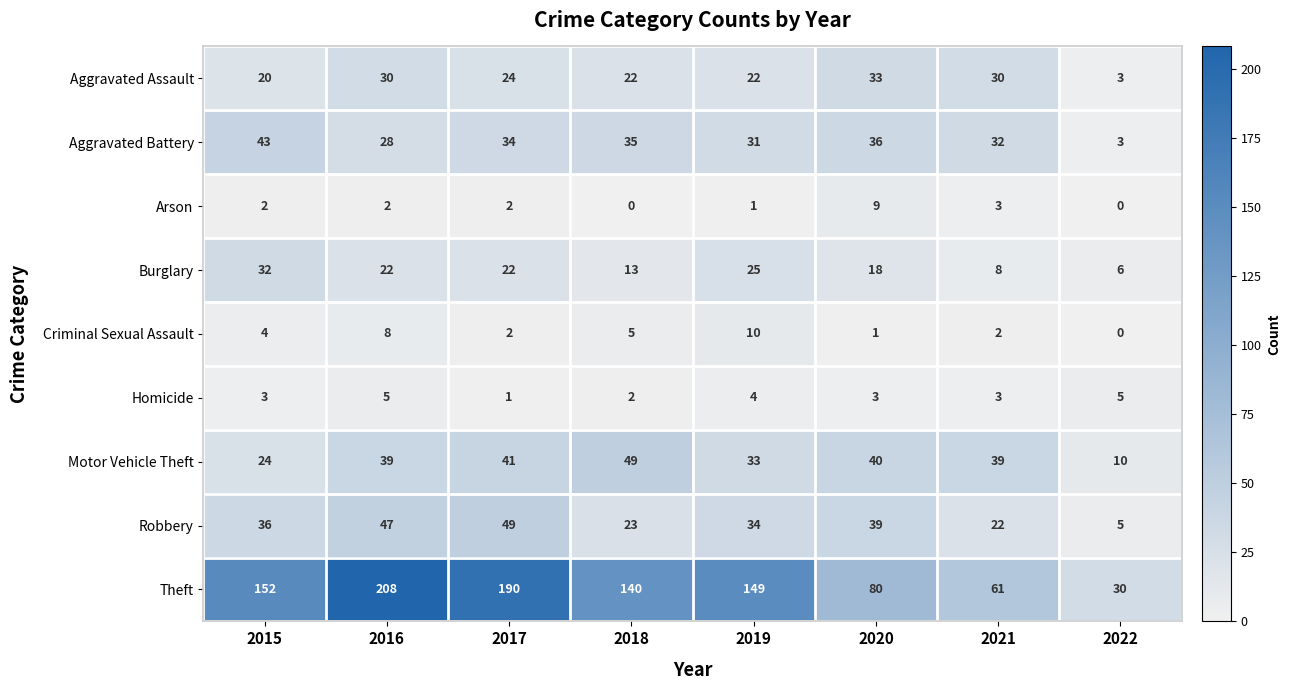

What is the difference between the maximum and minimum values in the Homicide series?

4